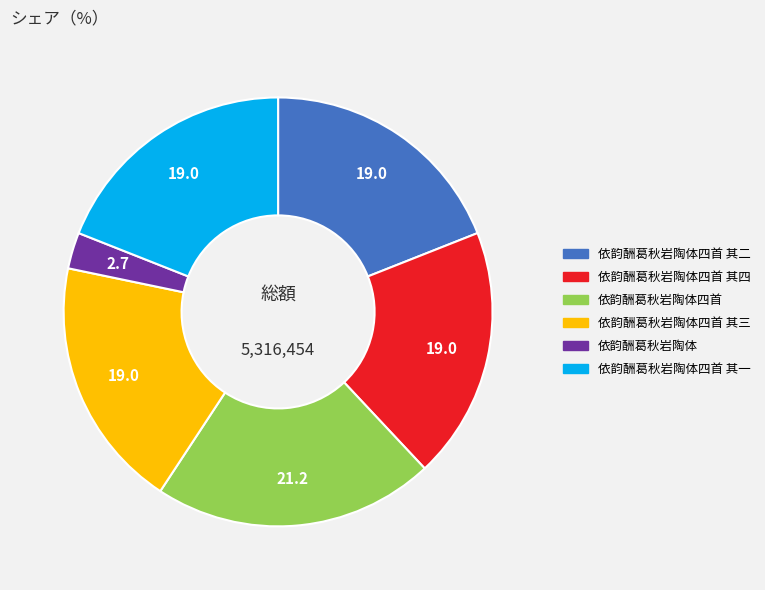

Is there any slice that represents more than half of the pie?

No